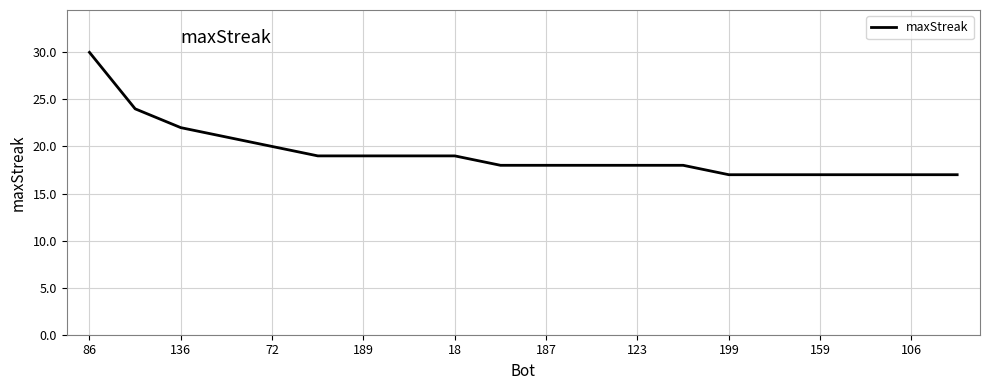

What is the minimum value shown in the chart?

17